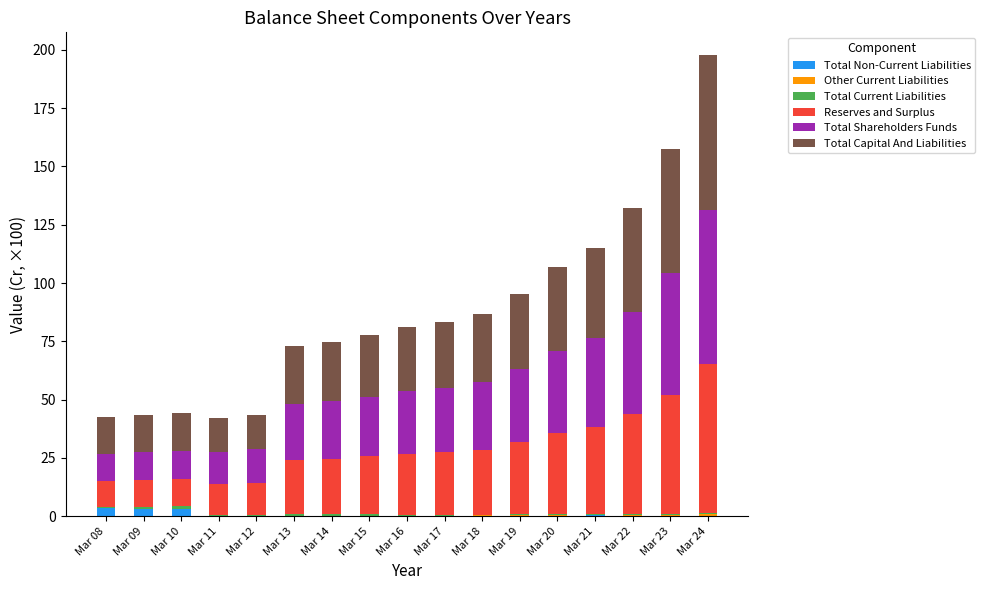

At which category is the sum across all series the highest?

Mar 24